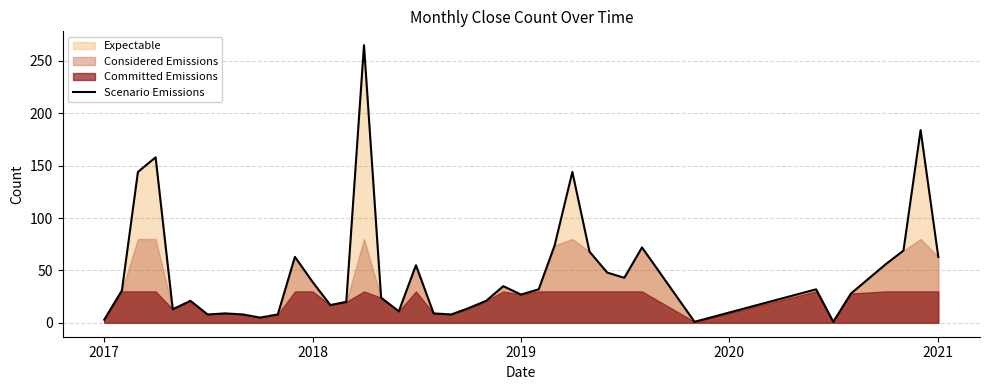

What is the highest value of the Scenario Emissions series?

265